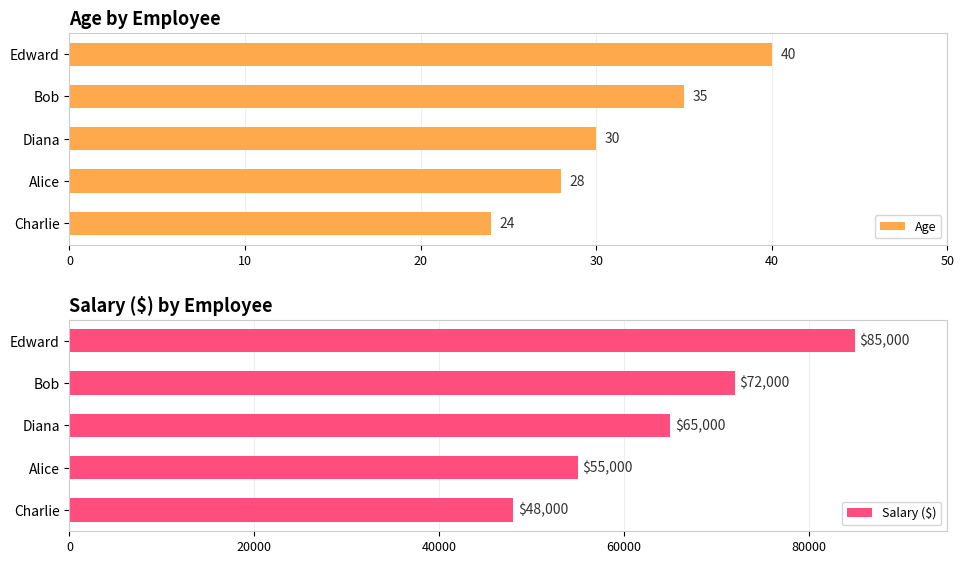

What is the minimum value for Salary ($)?

48000